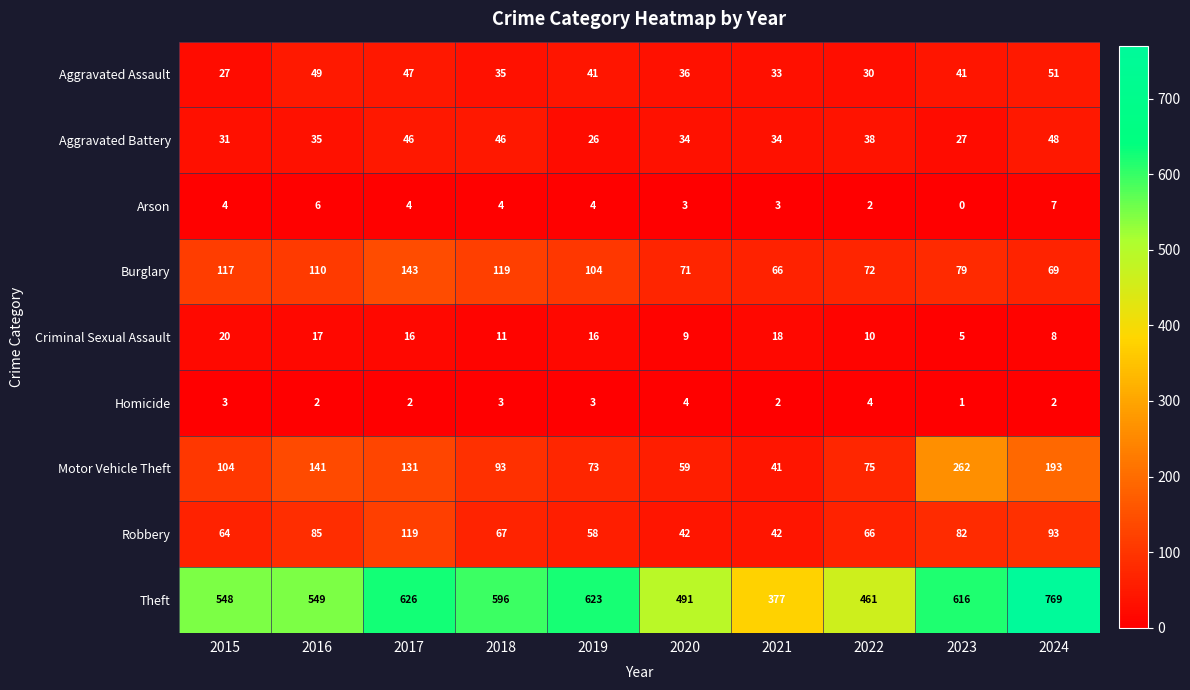

What is the sum of all Homicide values?

26